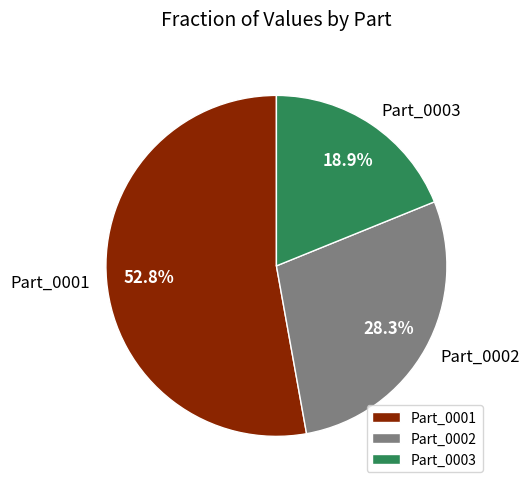

The Part_0001 slice represents 53% of the pie. True or false?

True